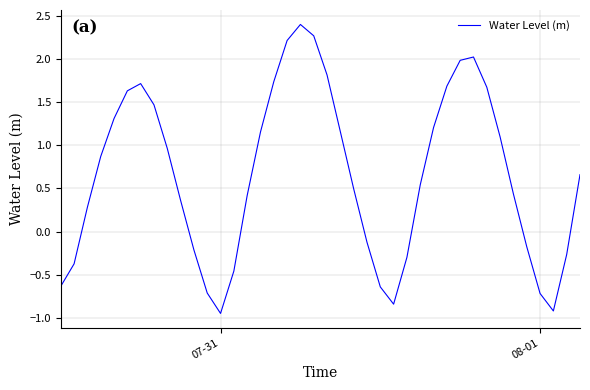

What is the maximum value shown in the chart?

2.4